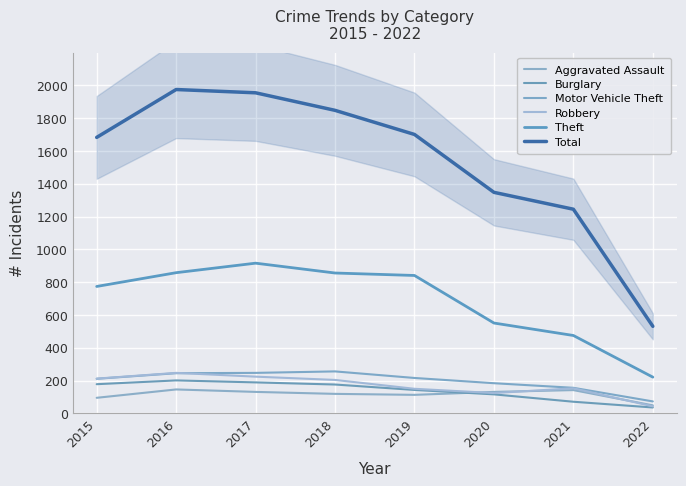

The Burglary series shows 178 at 2015. True or false?

True